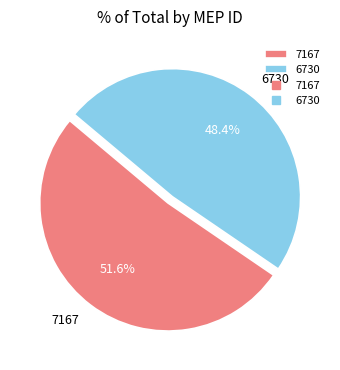

What is the majority slice?

7167